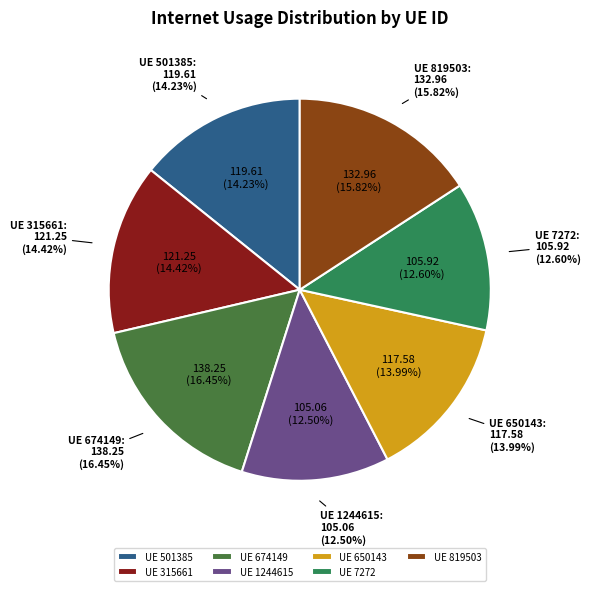

Count the number of slices in the pie.

7